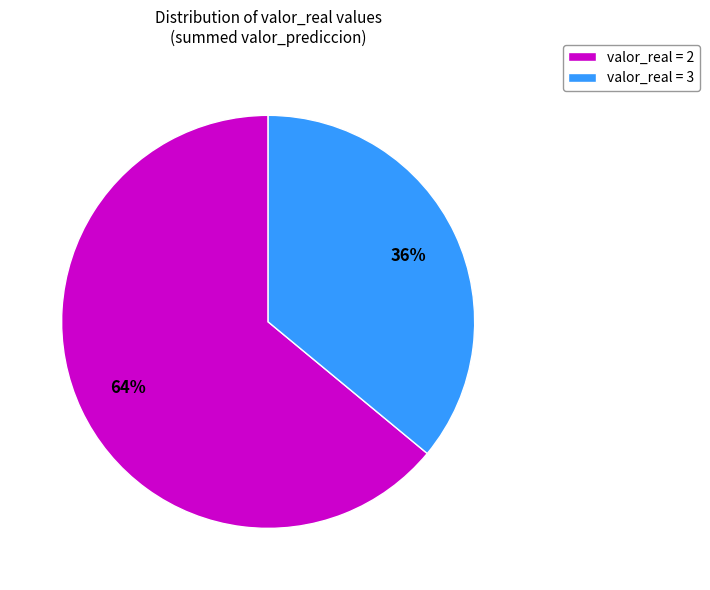

What is the largest slice in the pie chart?

valor_real = 2